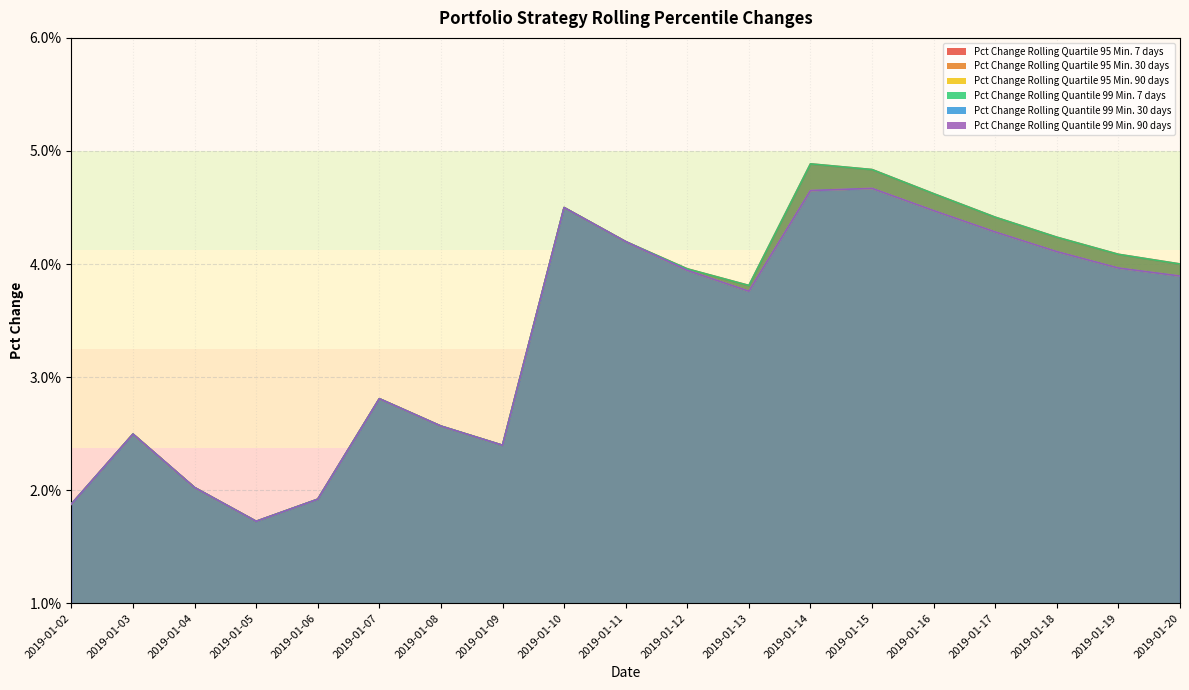

How many categories are shown in the chart?

19